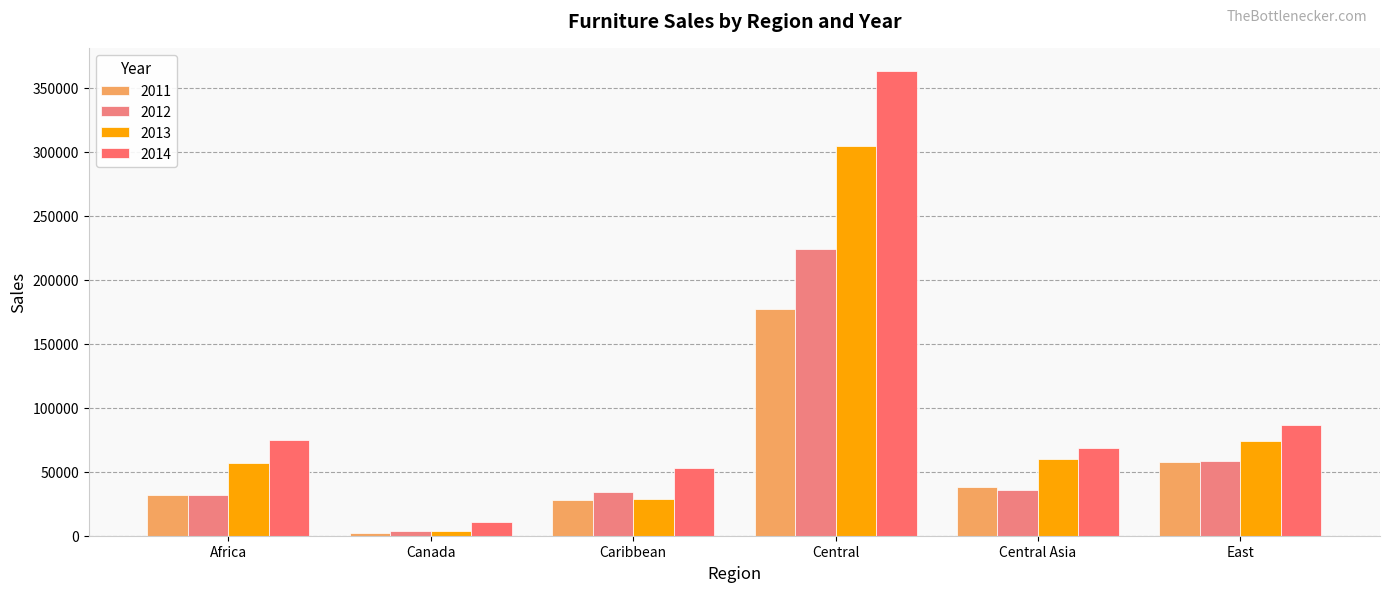

Rank the series by their maximum value, from highest to lowest.

2014, 2013, 2012, 2011